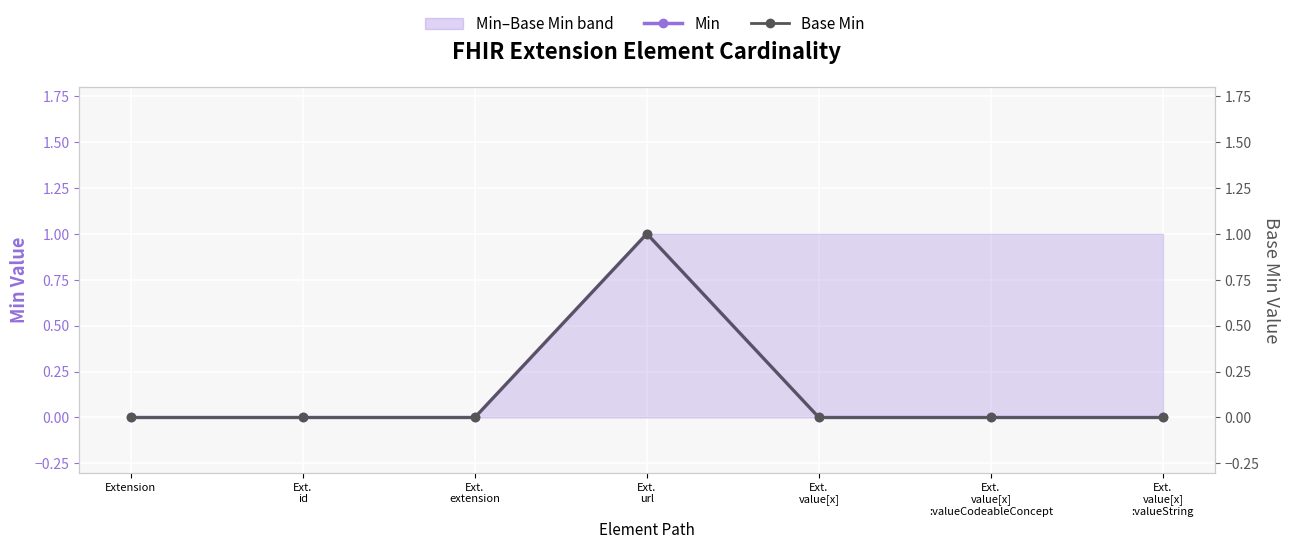

Where is Min nearest to the value 0?

Extension